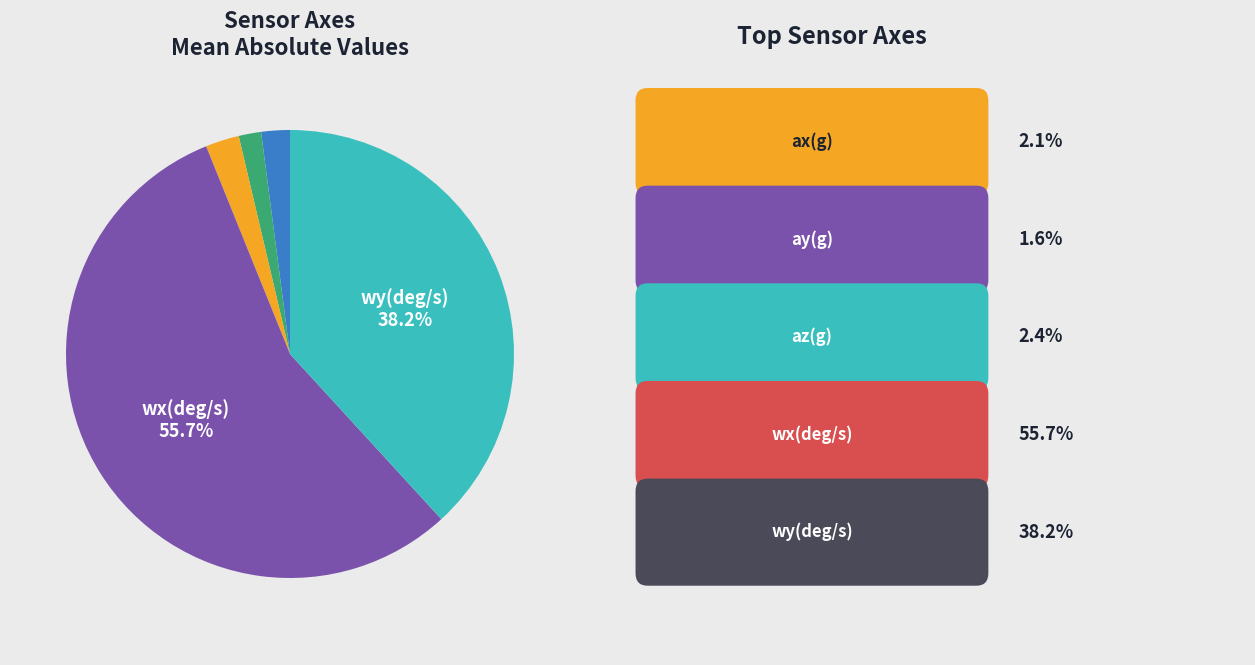

Is there any slice that represents more than half of the pie?

Yes